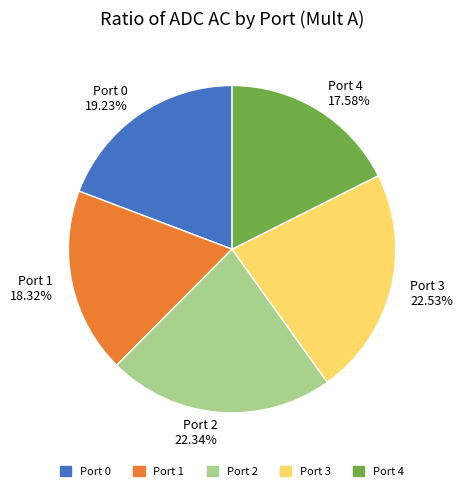

Which has a higher value, Port 4 17.58% or Port 1 18.32%?

Port 1 18.32%